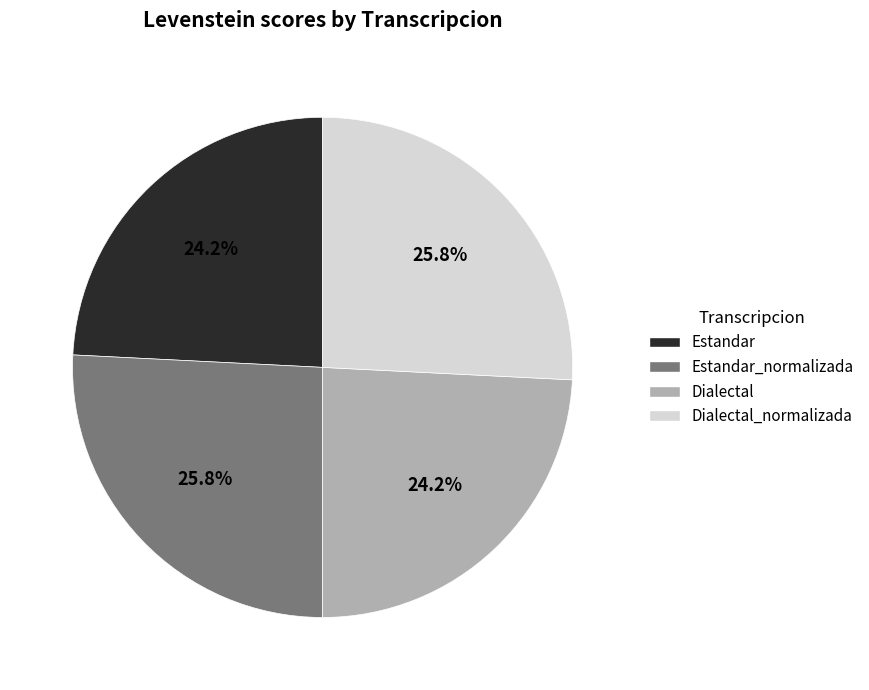

Does any single category account for the majority?

No